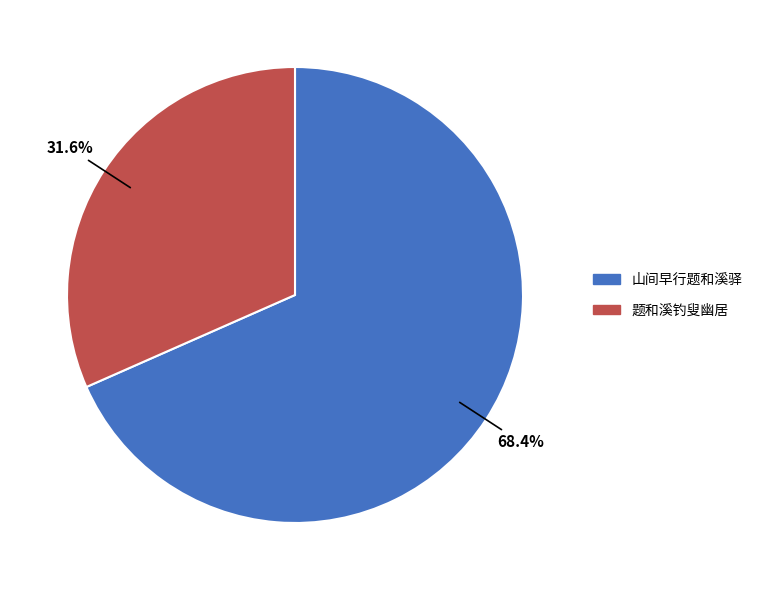

Which slice represents more than half of the pie?

山间早行题和溪驿